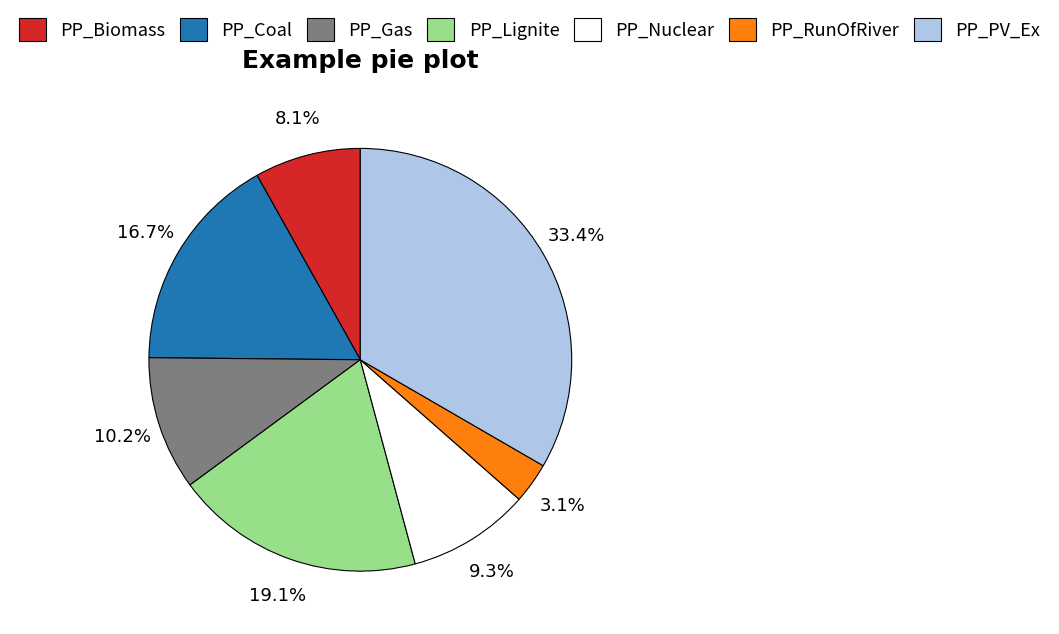

Which category has the smallest portion of the pie?

PP_RunOfRiver